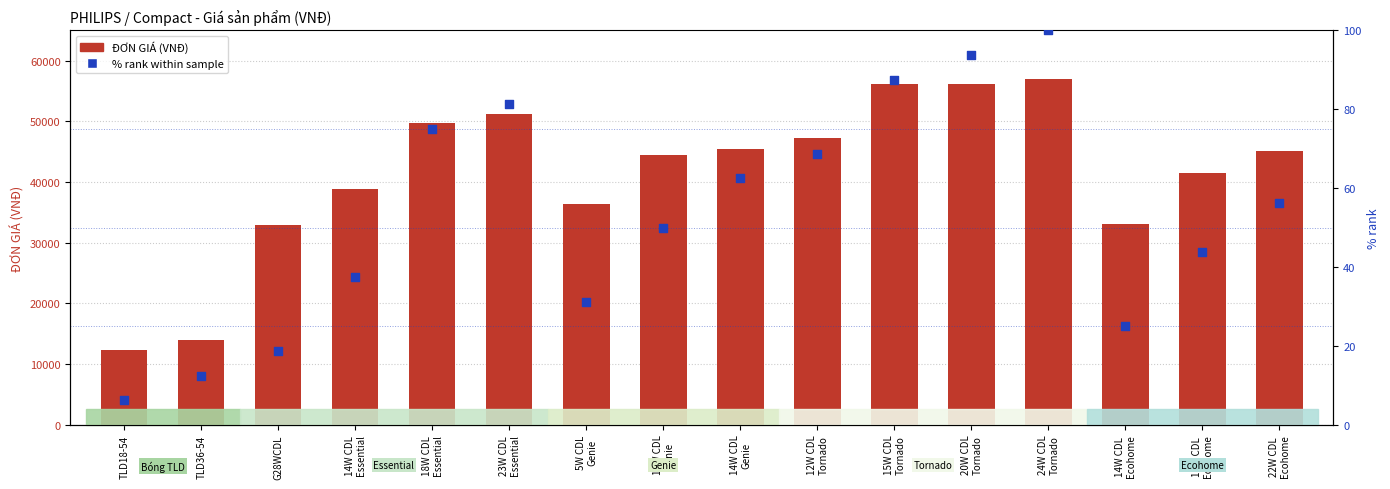

Which series contains the highest Y value?

ĐƠN GIÁ (VNĐ)